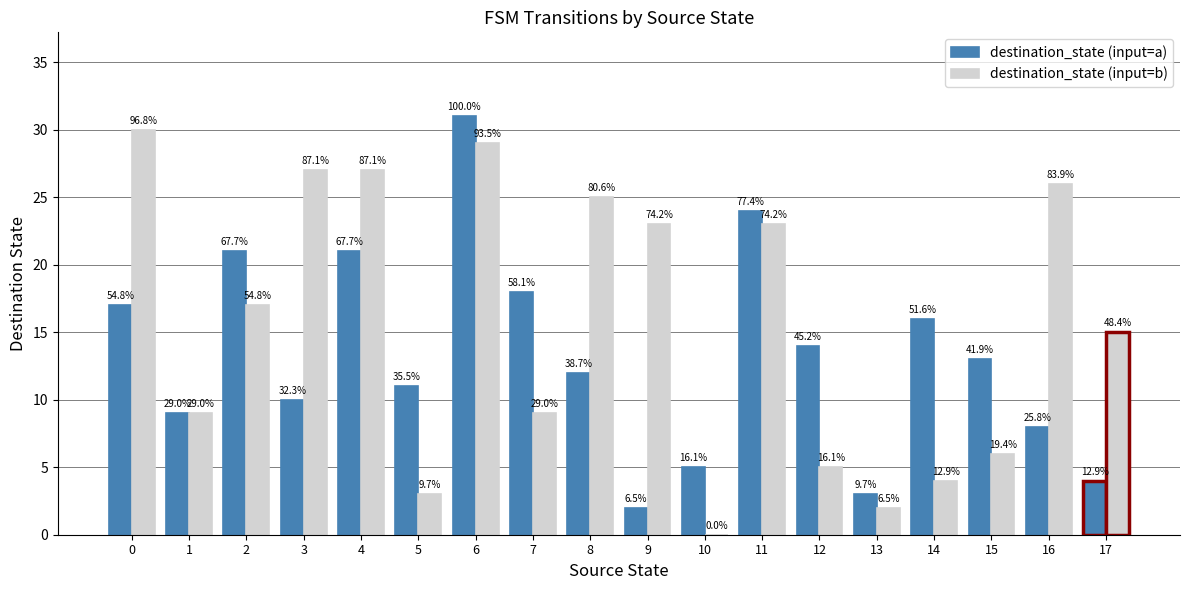

At which category is the sum across all series the highest?

6